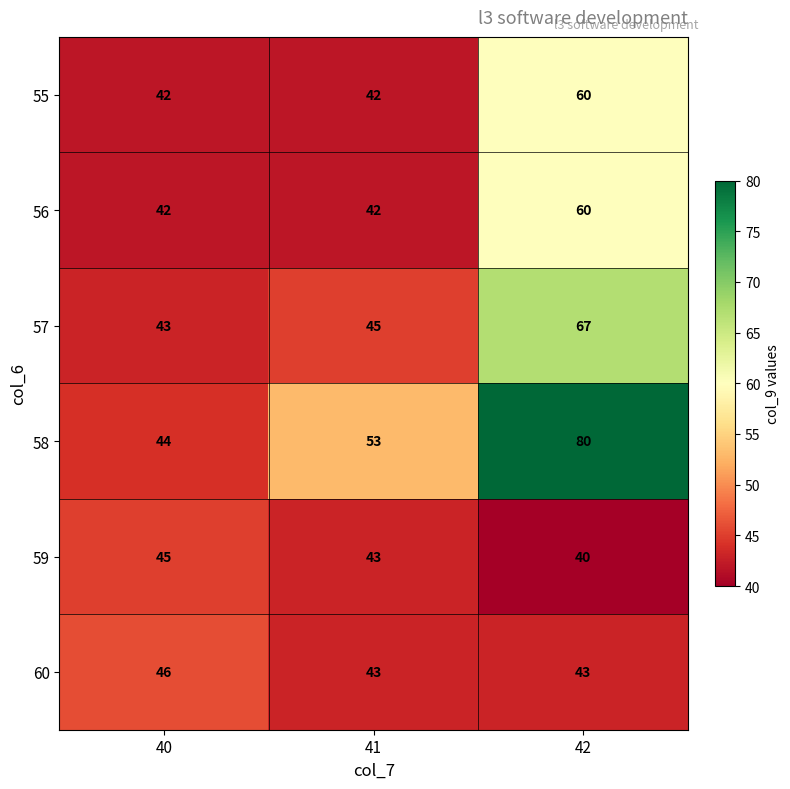

How many values in the 60 series exceed 43?

1